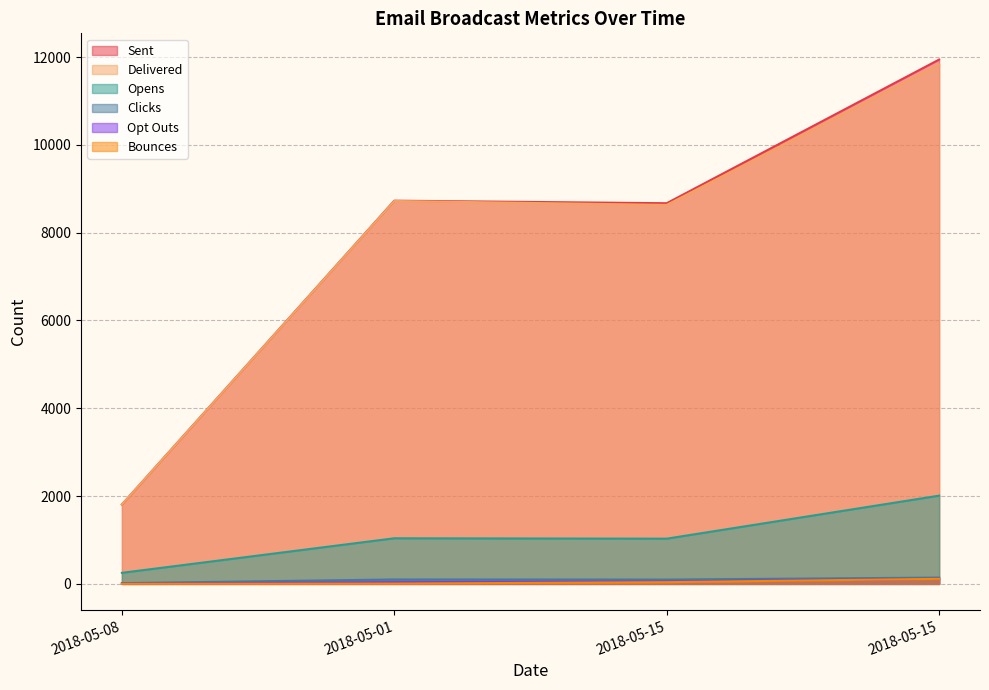

What is the average value of the Clicks series?

90